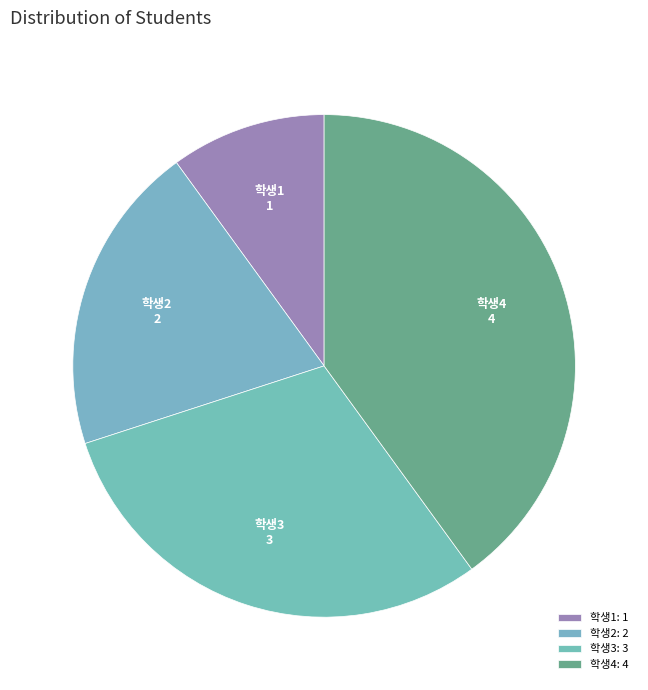

The 학생3 slice represents 44% of the pie. True or false?

False